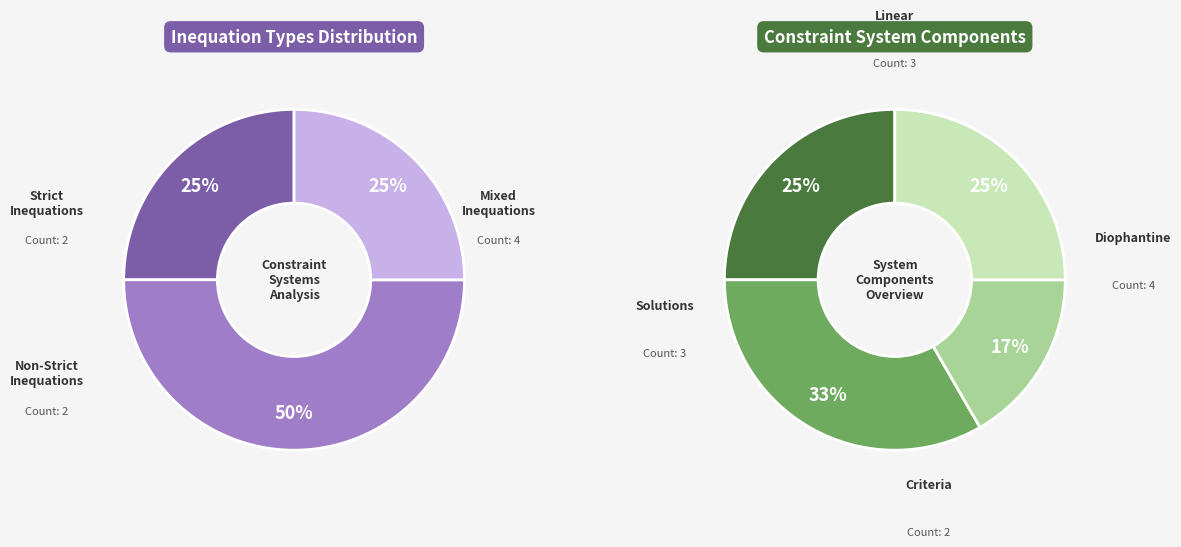

How many segments does this pie chart have?

3